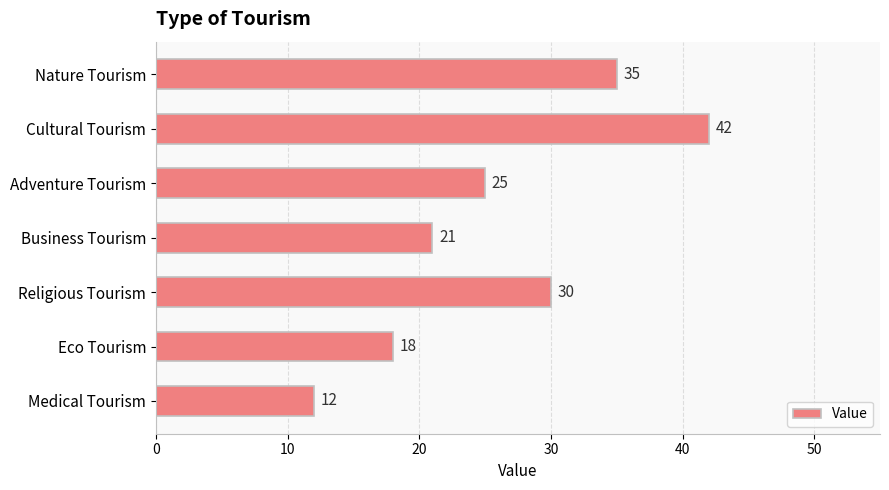

Which has a higher value, Nature Tourism or Medical Tourism?

Nature Tourism